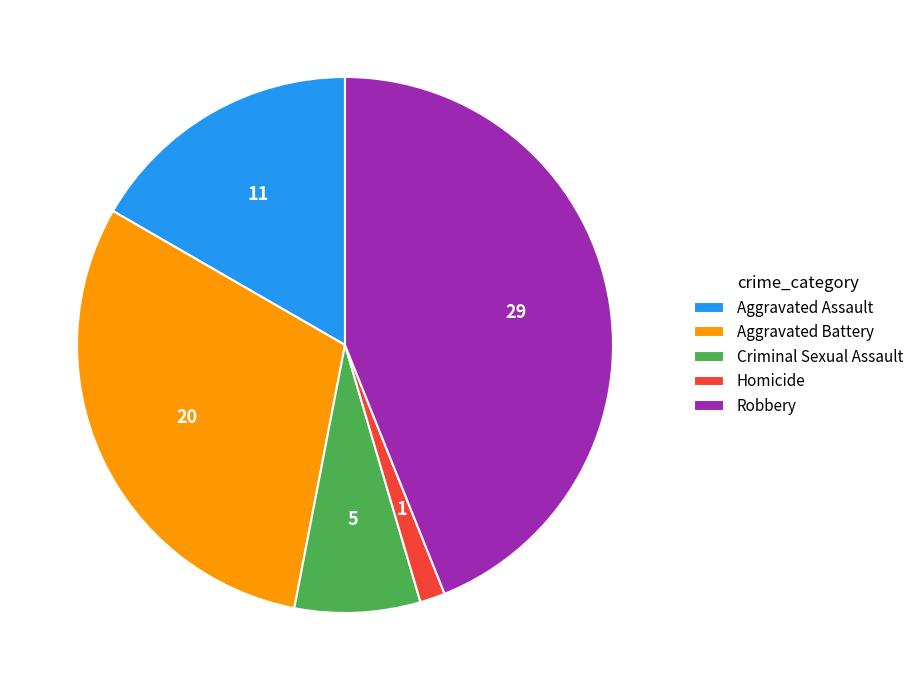

How many segments does this pie chart have?

5